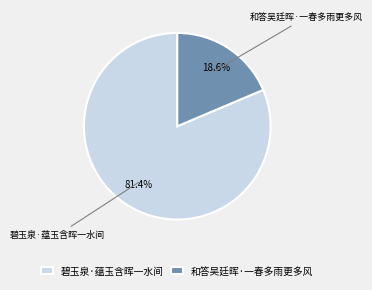

Combined, do 碧玉泉·蕴玉含晖一水间 and 和答吴廷晖·一春多雨更多风 account for over 50%?

Yes